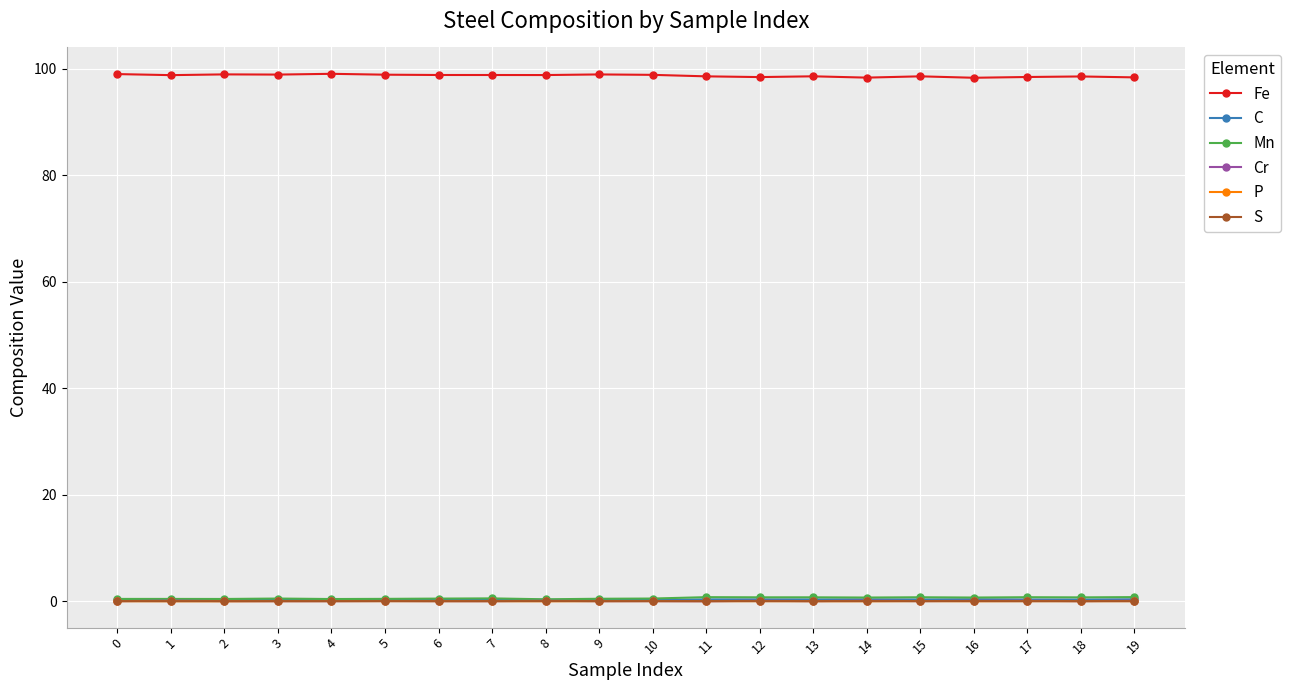

What is the difference between the maximum and second lowest values in the Mn series?

0.4